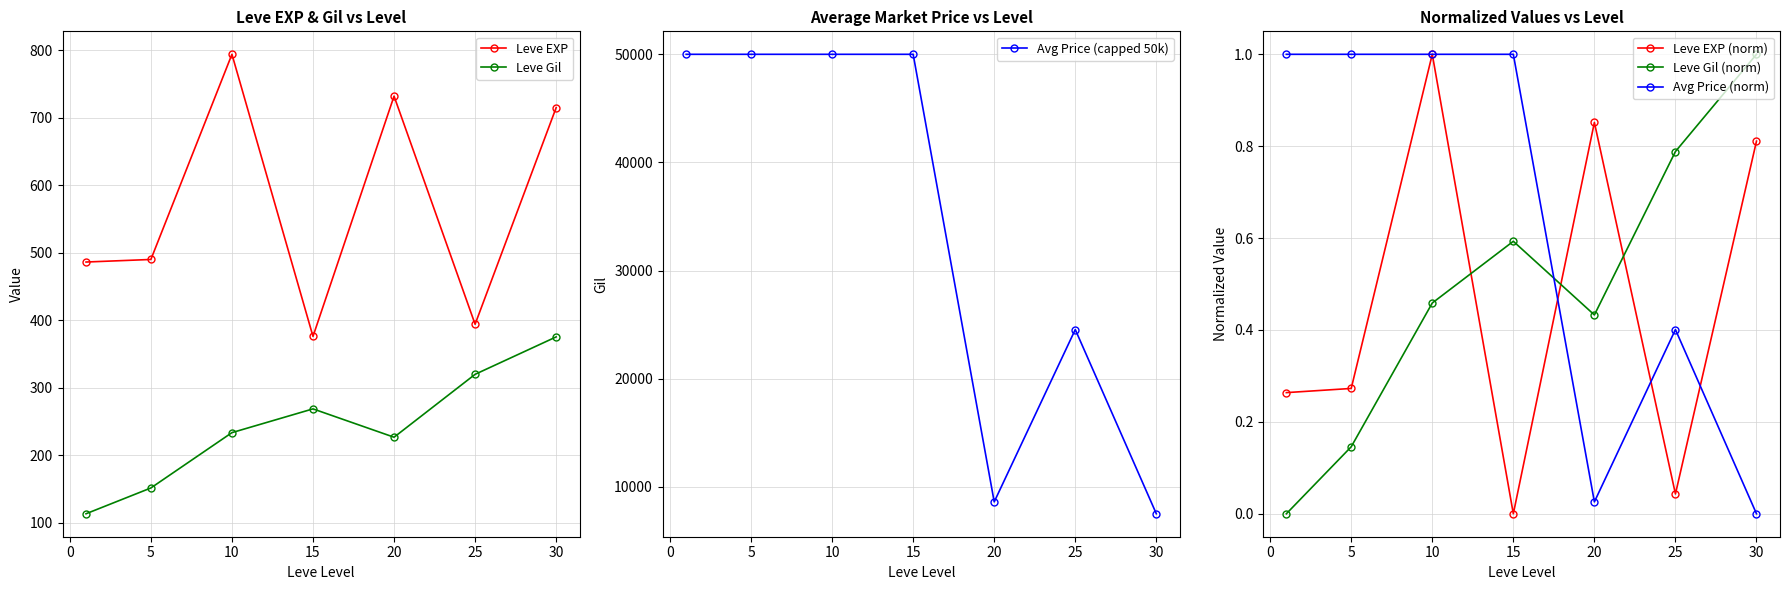

Does the chart have visible grid lines?

Yes